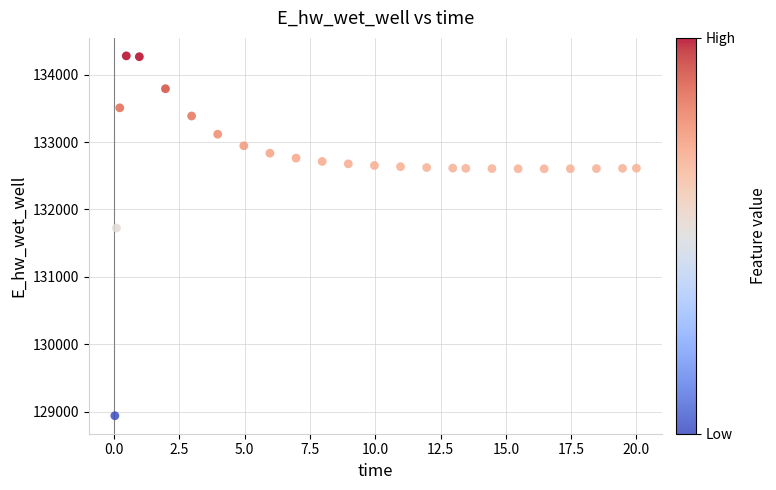

What Y value in the scatter plot is closest to 131609?

131725.0